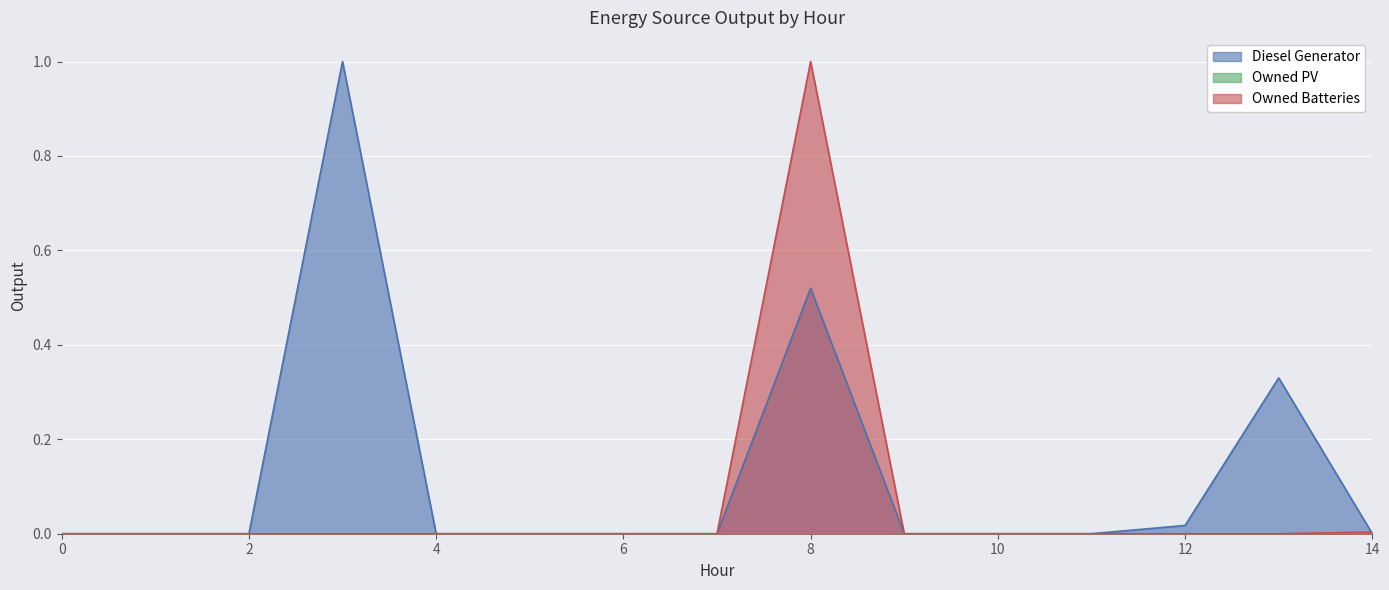

Reading right to left, list all the values displayed in this chart.

Diesel Generator: 0.0	0.3	0.0	0.0	0.0	0.0	0.5	0.0	0.0	0.0	0.0	1.0	0.0	0.0	0.0
Owned Batteries: 0.0	0.0	0.0	0.0	0.0	0.0	1.0	0.0	0.0	0.0	0.0	0.0	0.0	0.0	0.0